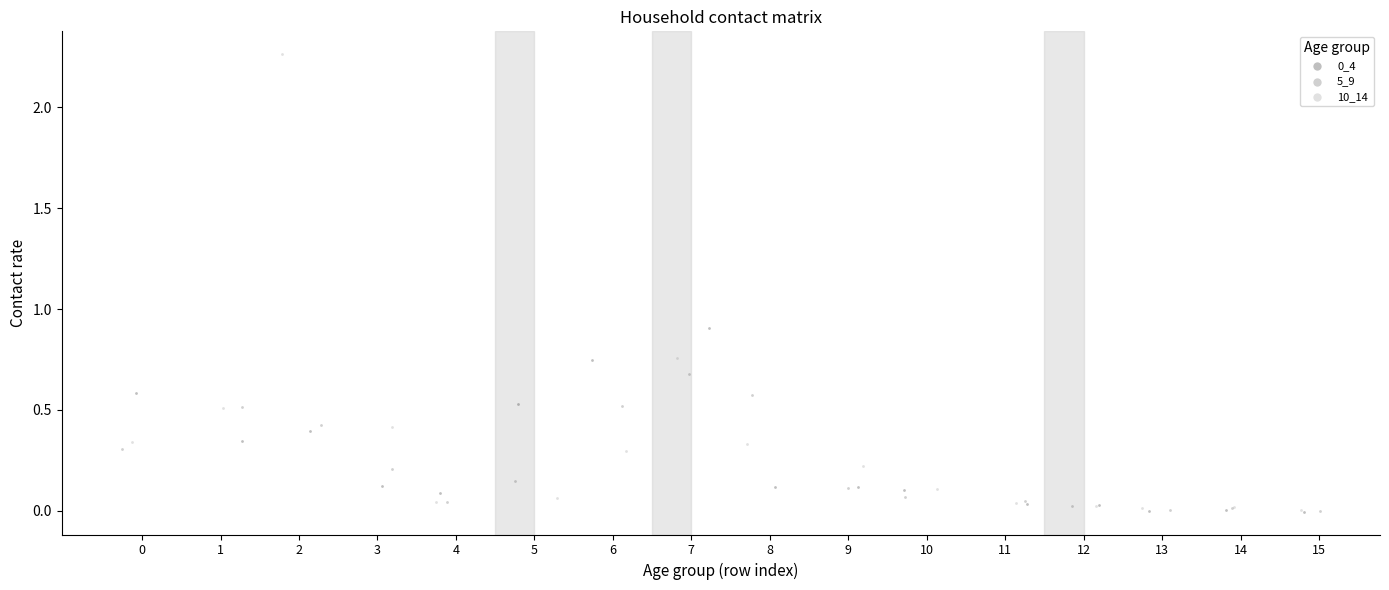

Which series contains the highest Y value?

10_14